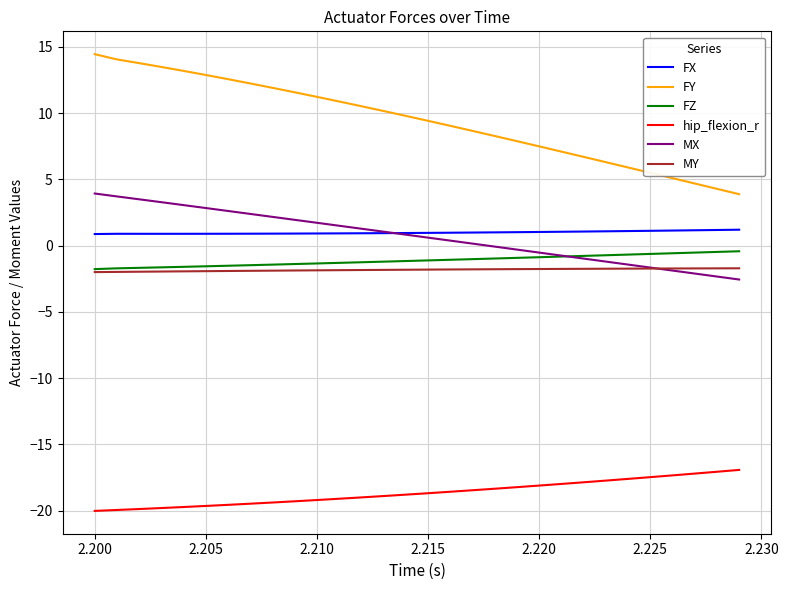

What is the minimum value for FX?

0.9